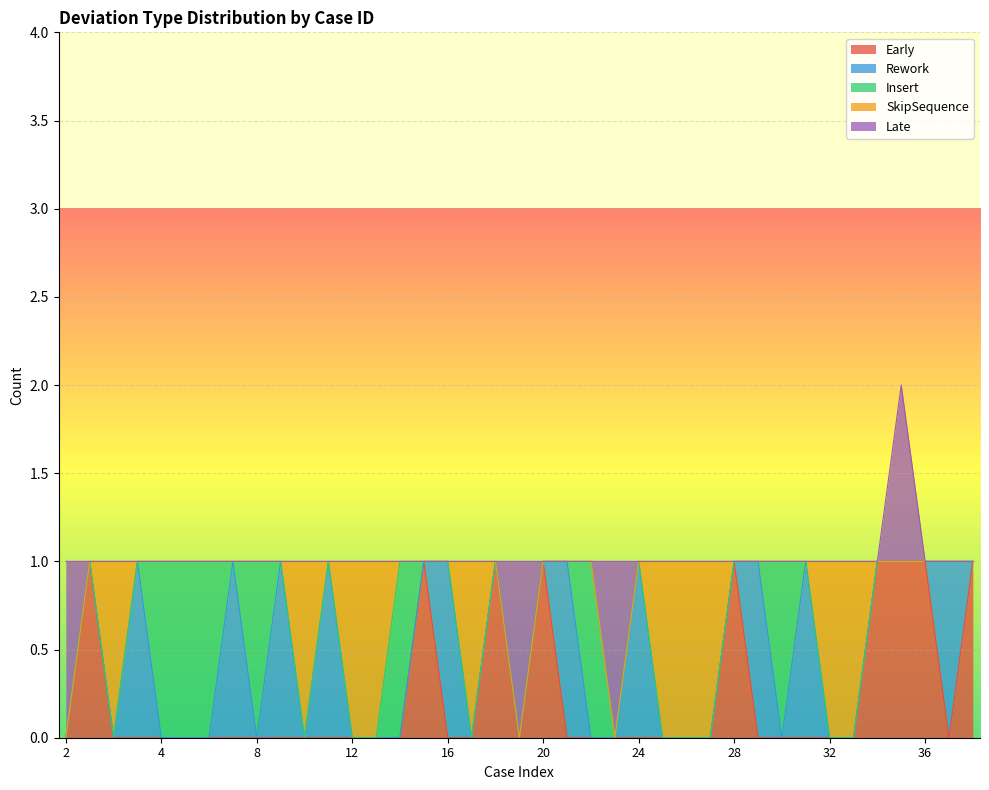

How many values in Insert are above zero?

7